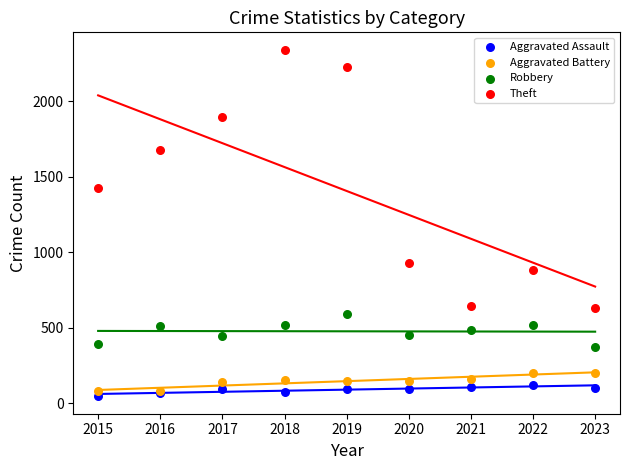

What are all the series names shown in the legend?

Aggravated Assault, Aggravated Battery, Robbery, Theft